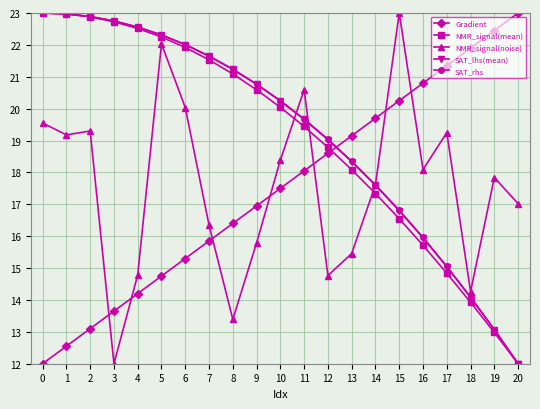

True or false: SAT_lhs(mean) and NMR_signal(noise) cross at least once.

True